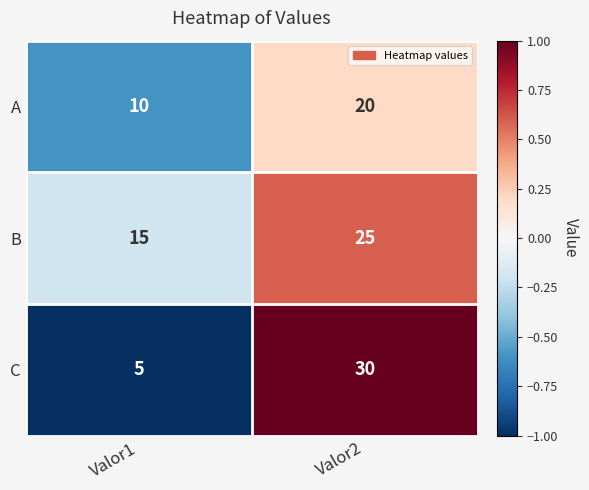

Rank the categories by A value from lowest to highest.

Valor1, Valor2